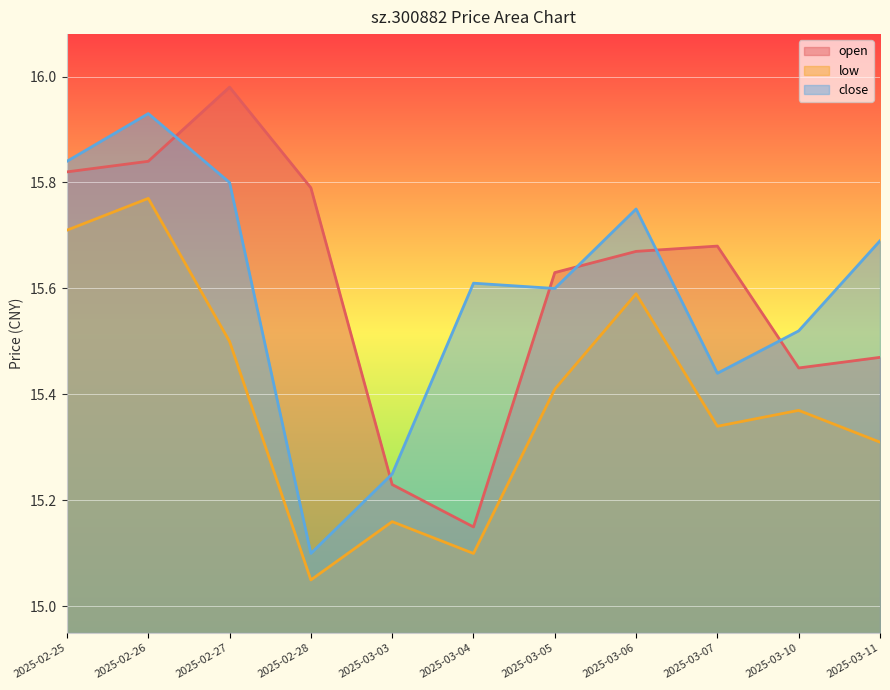

Is the value of open at 2025-03-04 greater than the value of close at 2025-03-04?

No